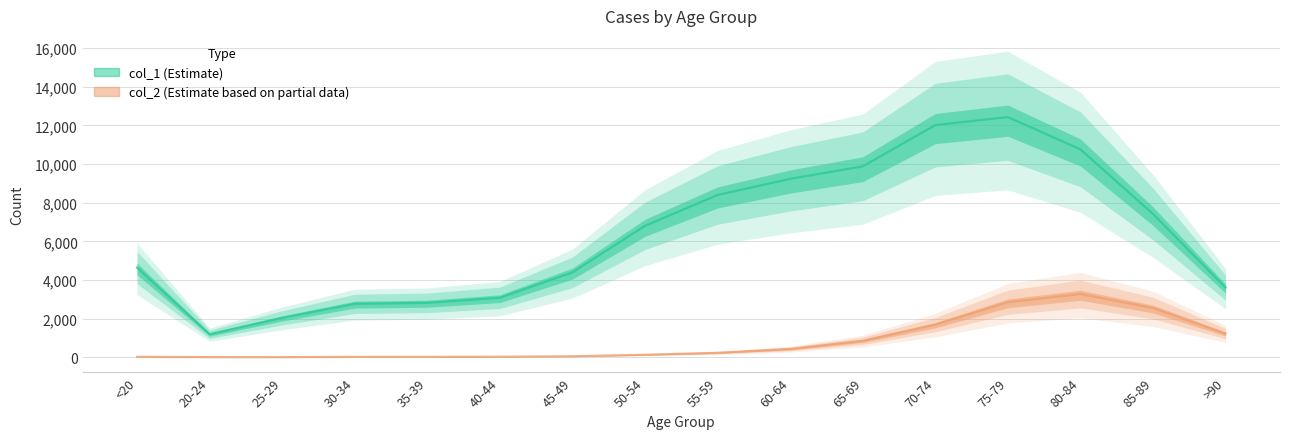

Reading left to right, transcribe all the data shown in this chart.

col_1: 4641	1191	2038	2765	2814	3078	4396	6803	8400	9236	9883	12018	12434	10764	7417	3604
col_2: 18	4	3	17	18	24	47	126	227	426	850	1690	2848	3273	2548	1224